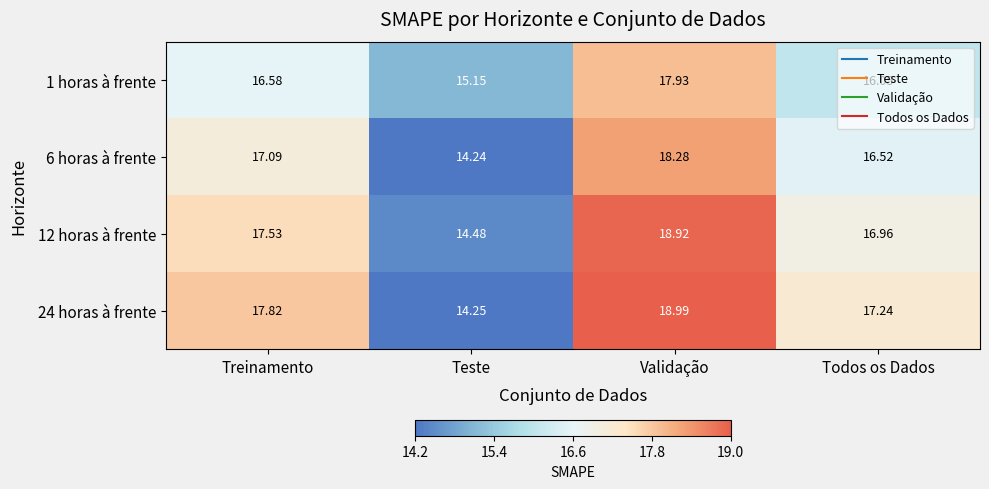

Rank the categories by 6 horas à frente value from lowest to highest.

Teste, Todos os Dados, Treinamento, Validação